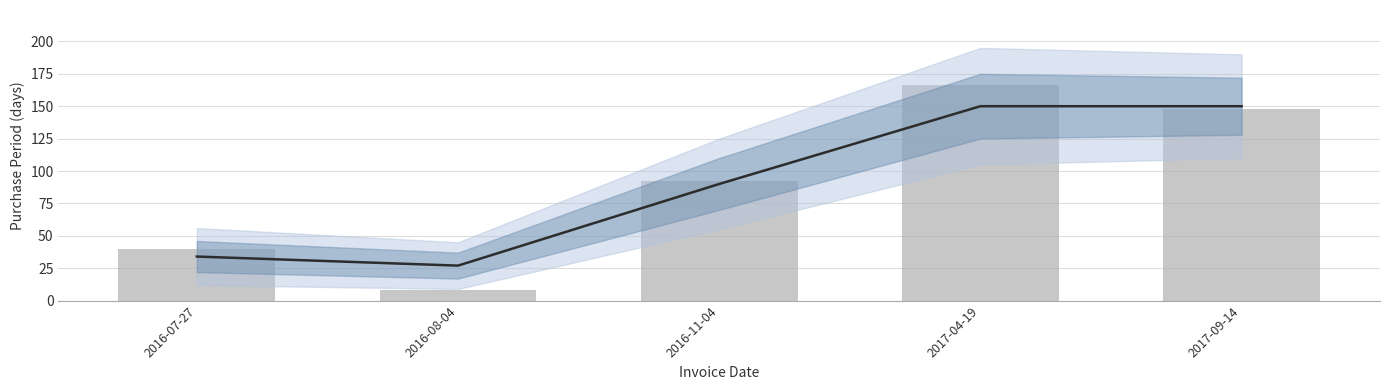

Reading left to right, extract all data points from this chart.

2016-07-27=40	2016-08-04=8	2016-11-04=92	2017-04-19=166	2017-09-14=148